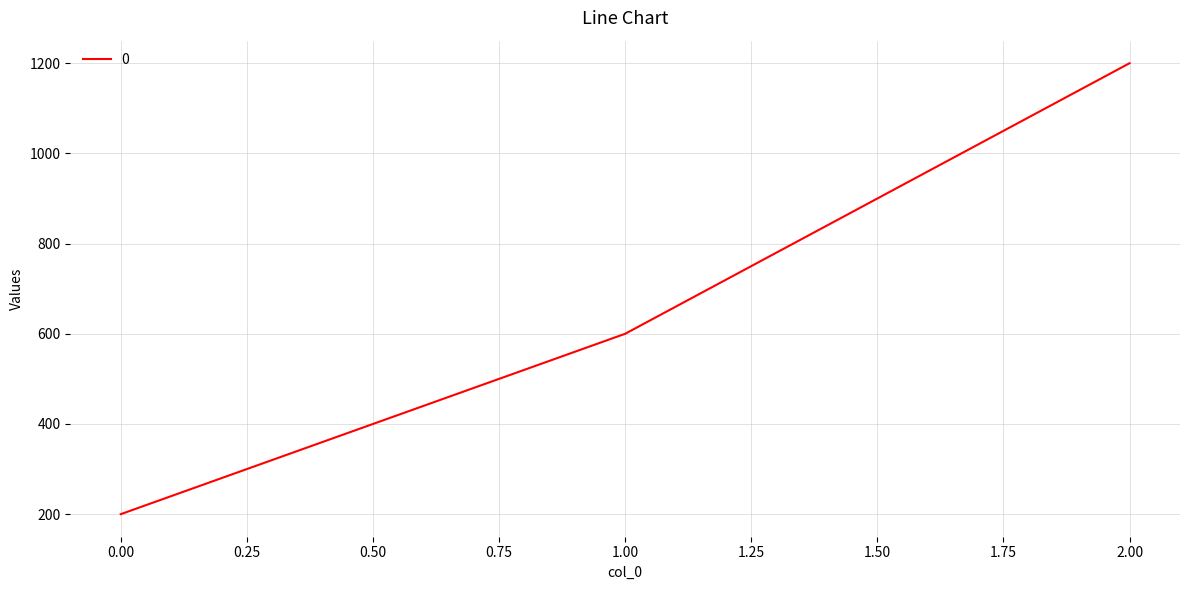

Count the values in the range 200 to 1200.

3